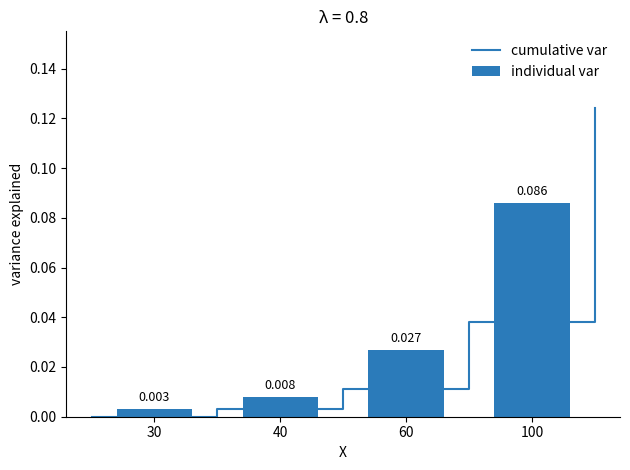

Rank the categories by value from lowest to highest.

30, 40, 60, 100